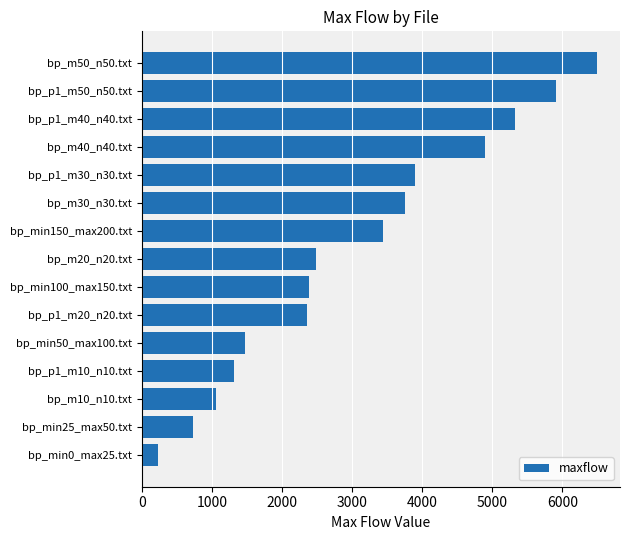

The value at bp_p1_m30_n30.txt is 3898. True or false?

True